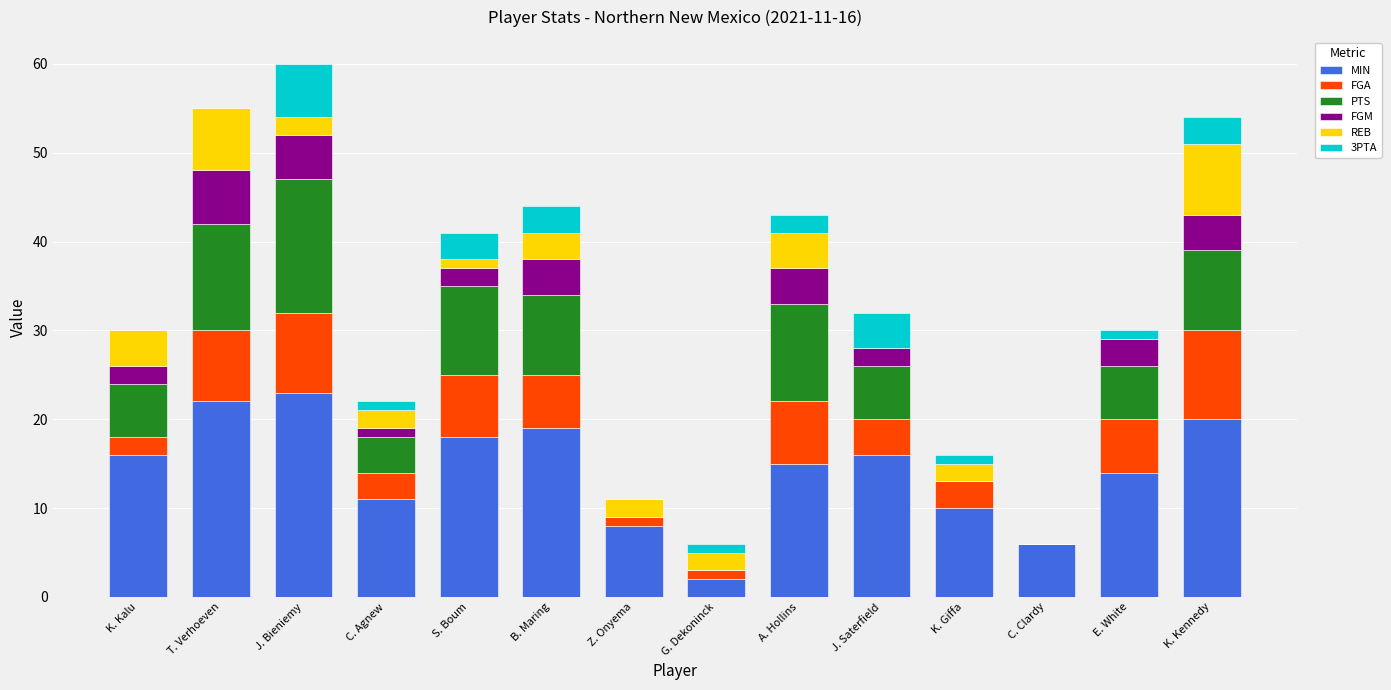

How many distinct data groups are displayed?

6